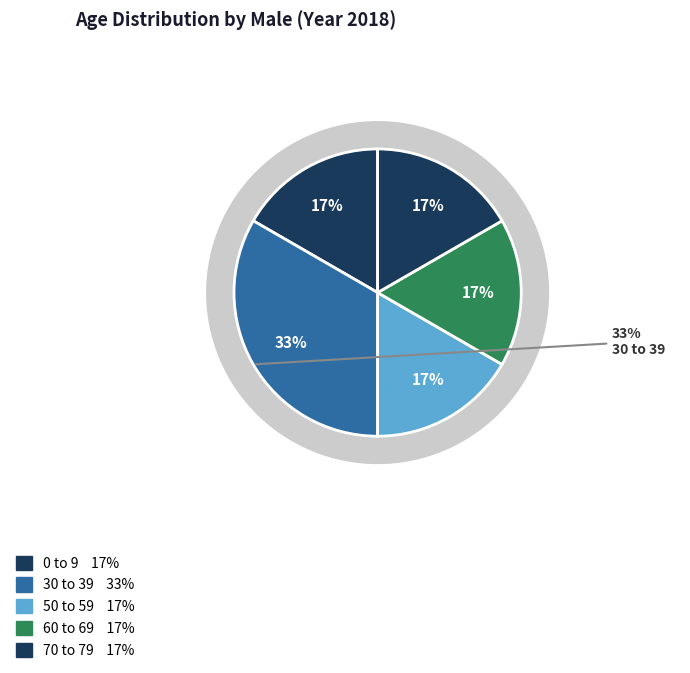

Combined, do 70 to 79 and 50 to 59 account for over 50%?

No